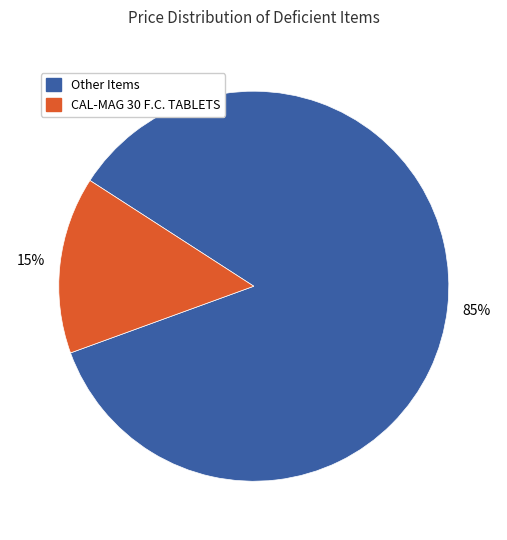

Is there any slice that represents more than half of the pie?

Yes